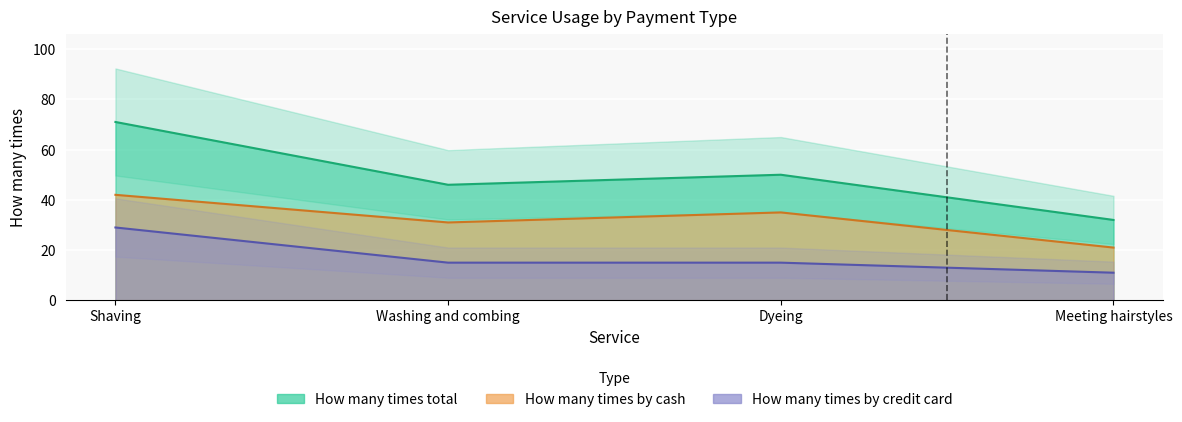

Reading left to right, extract all data points from this chart.

How many times by credit card: Shaving=29	Washing and combing=15	Dyeing=15	Meeting hairstyles=11
How many times by cash: Shaving=42	Washing and combing=31	Dyeing=35	Meeting hairstyles=21
How many times total: Shaving=71	Washing and combing=46	Dyeing=50	Meeting hairstyles=32